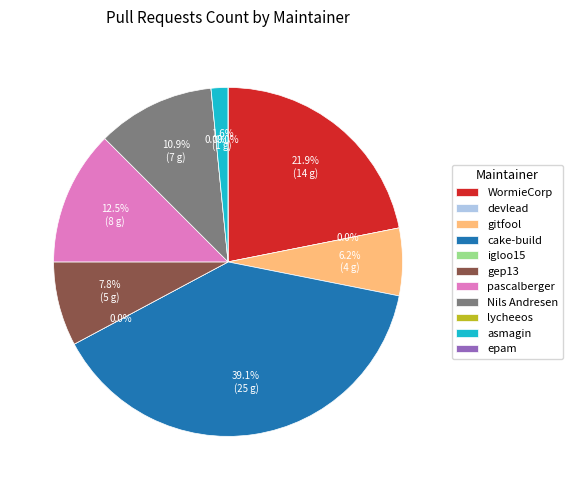

Rank the categories by value from highest to lowest.

cake-build, WormieCorp, pascalberger, Nils Andresen, gep13, gitfool, asmagin, devlead, igloo15, lycheeos, epam